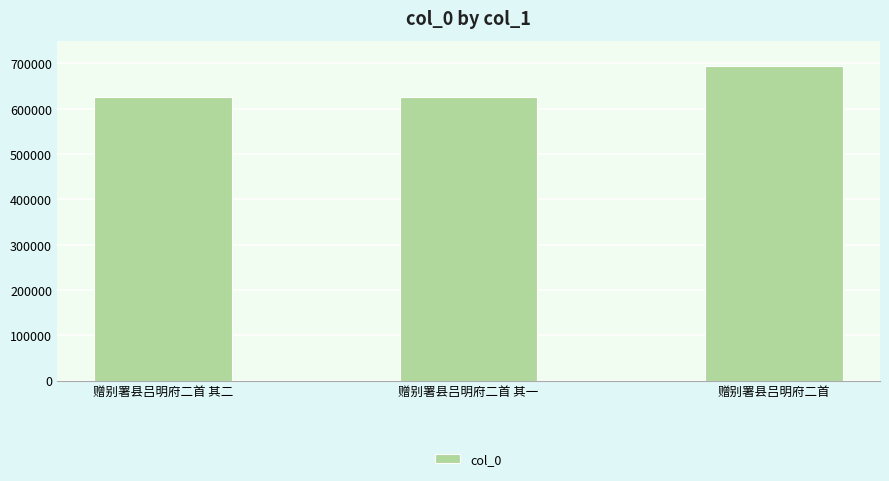

The value at 赠别署县吕明府二首 is 473647. True or false?

False